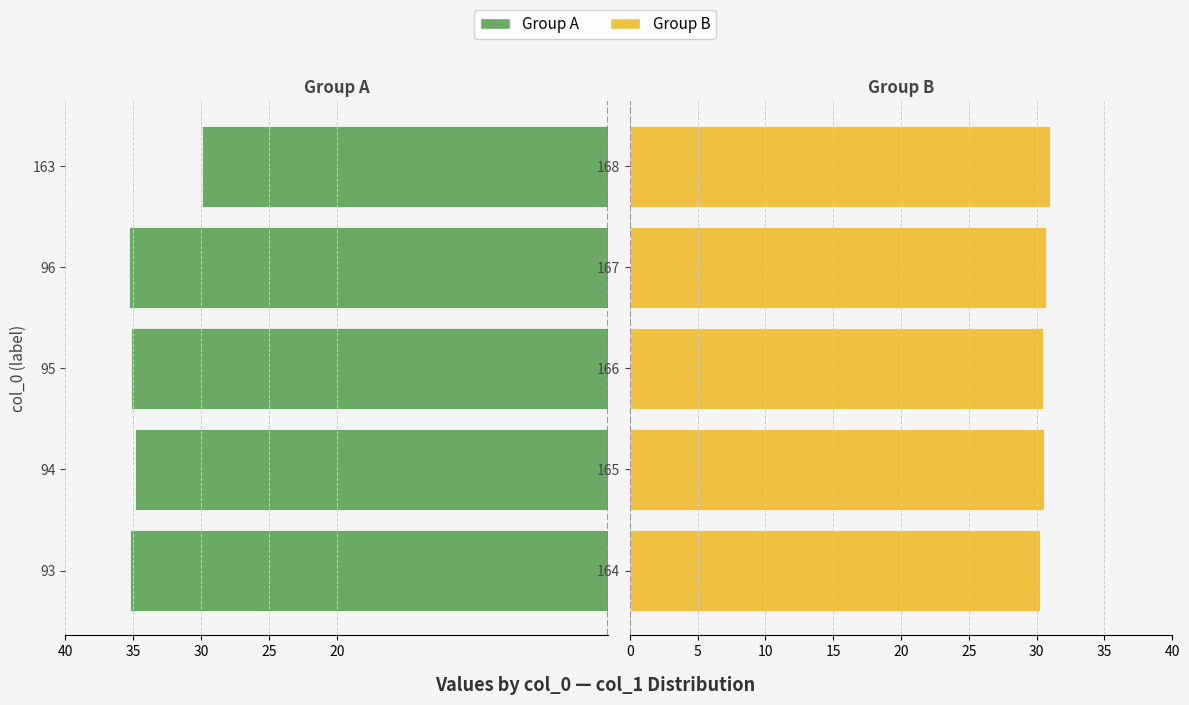

Reading left to right, transcribe all the data shown in this chart.

Group A: -35.3	-34.8	-35.1	-35.3	-29.9
Group B: 30.2	30.5	30.5	30.7	31.0